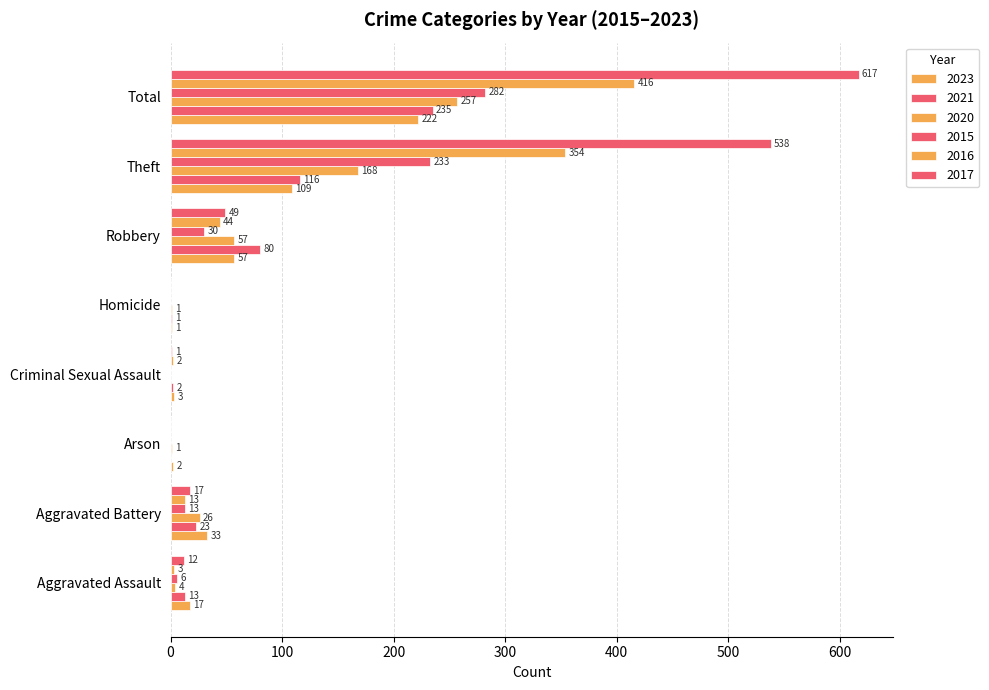

Count the number of data series in this chart.

6